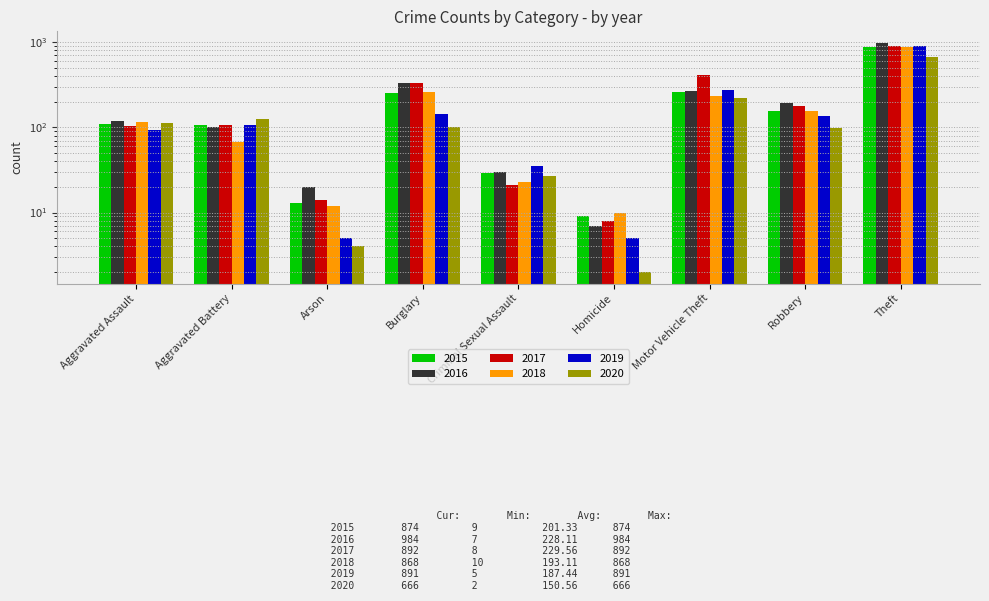

Reading left to right, what are all the values shown in this chart?

2015: Aggravated Assault=110	Aggravated Battery=108	Arson=13	Burglary=254	Criminal Sexual Assault=29	Homicide=9	Motor Vehicle Theft=261	Robbery=154	Theft=874
2016: Aggravated Assault=118	Aggravated Battery=102	Arson=20	Burglary=333	Criminal Sexual Assault=30	Homicide=7	Motor Vehicle Theft=265	Robbery=194	Theft=984
2017: Aggravated Assault=105	Aggravated Battery=108	Arson=14	Burglary=329	Criminal Sexual Assault=21	Homicide=8	Motor Vehicle Theft=411	Robbery=178	Theft=892
2018: Aggravated Assault=115	Aggravated Battery=67	Arson=12	Burglary=257	Criminal Sexual Assault=23	Homicide=10	Motor Vehicle Theft=231	Robbery=155	Theft=868
2019: Aggravated Assault=92	Aggravated Battery=108	Arson=5	Burglary=143	Criminal Sexual Assault=35	Homicide=5	Motor Vehicle Theft=273	Robbery=135	Theft=891
2020: Aggravated Assault=113	Aggravated Battery=125	Arson=4	Burglary=100	Criminal Sexual Assault=27	Homicide=2	Motor Vehicle Theft=221	Robbery=97	Theft=666